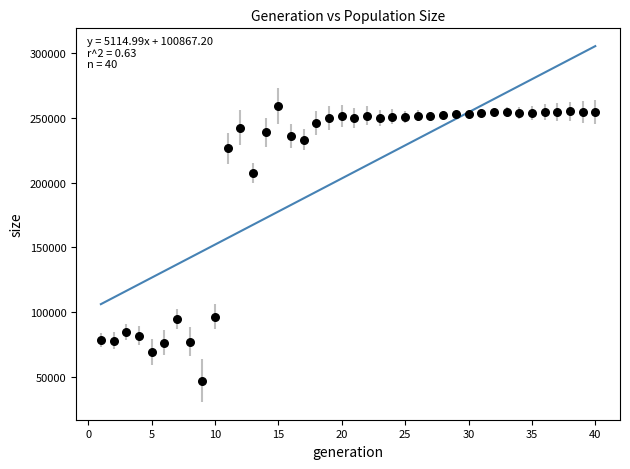

What is the range of X values (max minus min)?

39